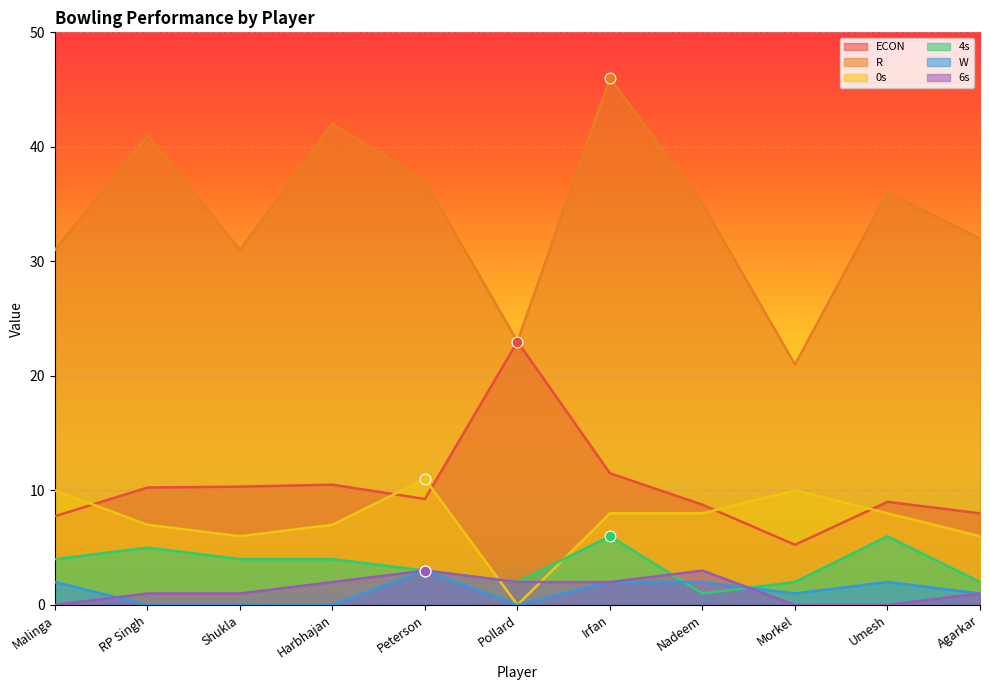

At which category is the sum across all series the highest?

Irfan